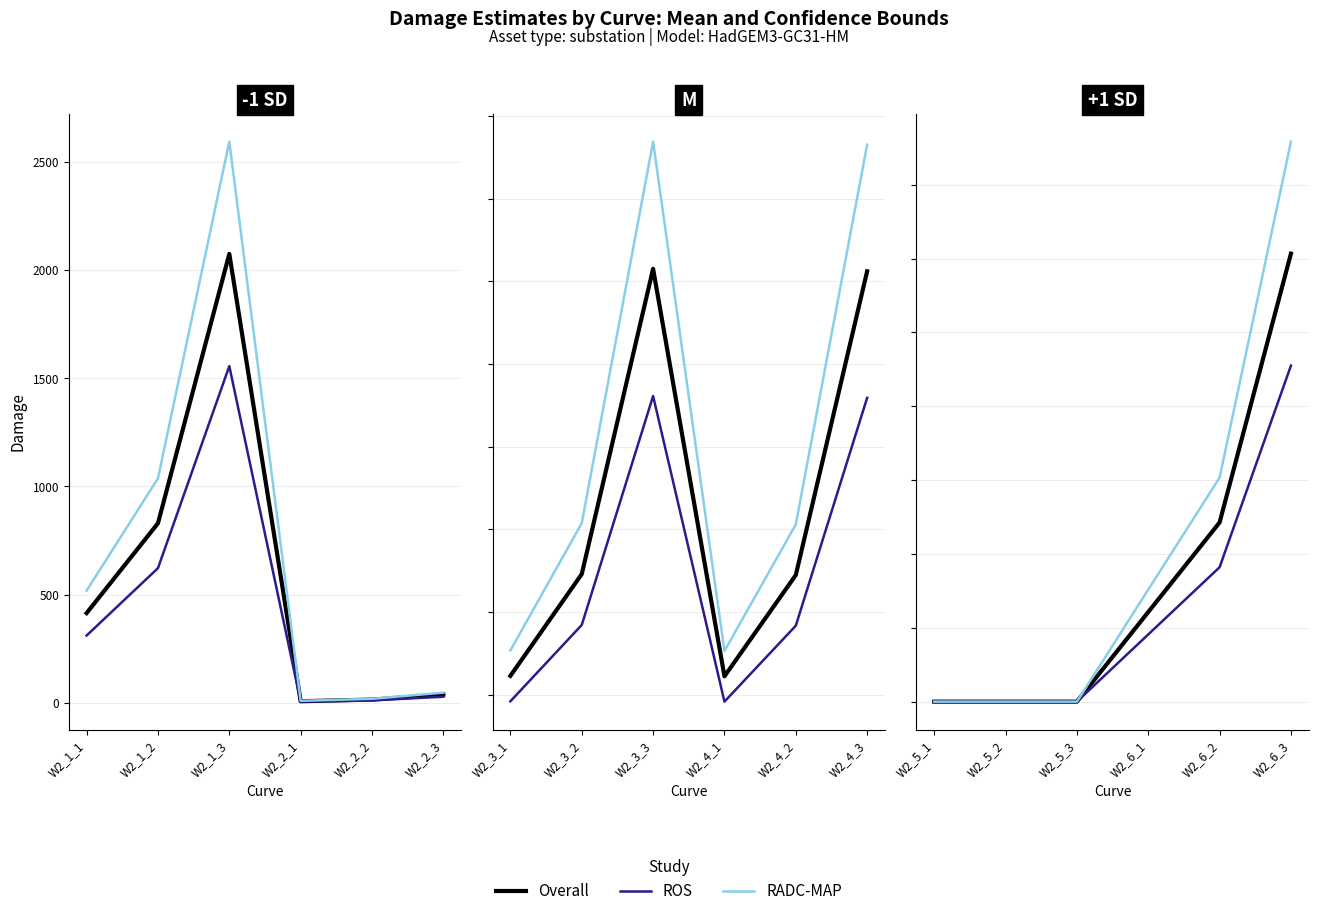

What are all the series names shown in the legend?

Overall, ROS, RADC-MAP